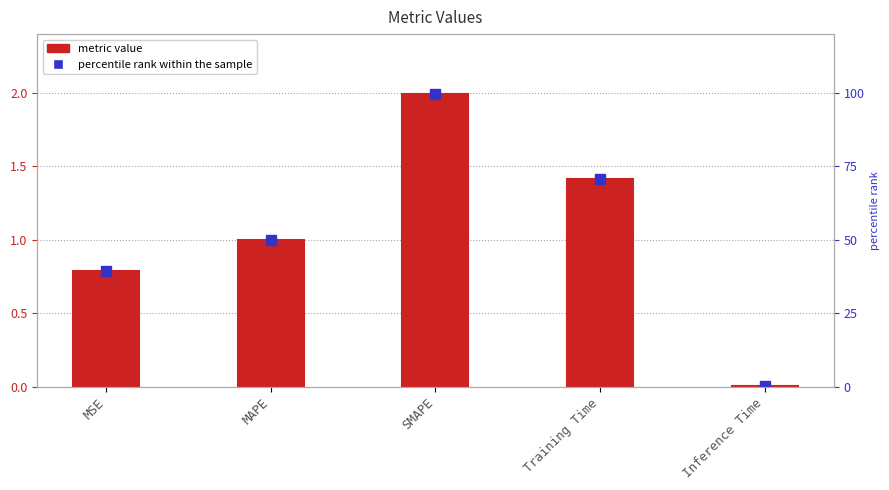

What is the difference between the values at Training Time and MAPE?

0.4